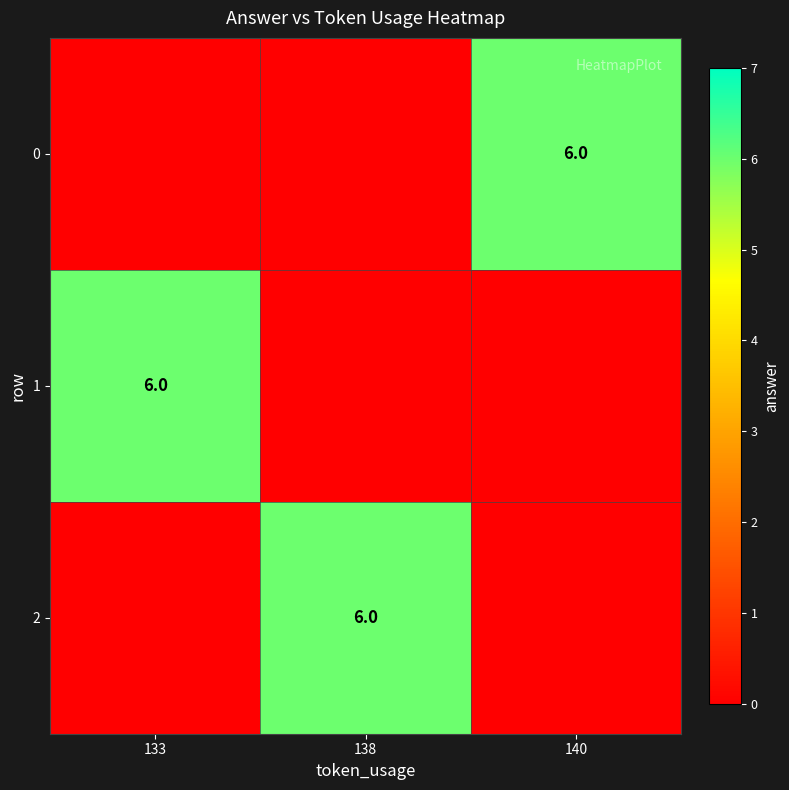

The value of 2 at 138 is 6. True or false?

True